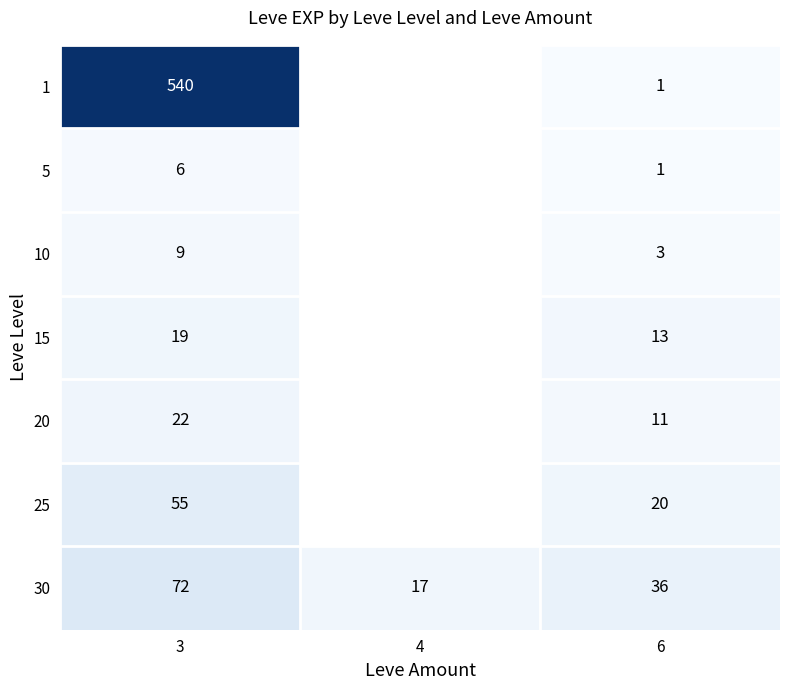

List the labels in order of 30 value, largest first.

3, 6, 4